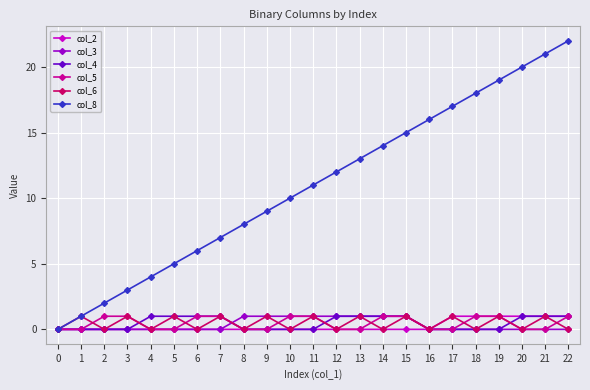

Reading right to left, transcribe all the data shown in this chart.

col_2: 22=1	21=1	20=1	19=1	18=1	17=1	16=0	15=0	14=0	13=0	12=0	11=0	10=0	9=0	8=0	7=0	6=0	5=0	4=0	3=0	2=0	1=0	0=0
col_3: 22=0	21=0	20=0	19=0	18=0	17=0	16=0	15=1	14=1	13=1	12=1	11=1	10=1	9=1	8=1	7=0	6=0	5=0	4=0	3=0	2=0	1=0	0=0
col_4: 22=1	21=1	20=1	19=0	18=0	17=0	16=0	15=1	14=1	13=1	12=1	11=0	10=0	9=0	8=0	7=1	6=1	5=1	4=1	3=0	2=0	1=0	0=0
col_5: 22=1	21=0	20=0	19=1	18=1	17=0	16=0	15=1	14=1	13=0	12=0	11=1	10=1	9=0	8=0	7=1	6=1	5=0	4=0	3=1	2=1	1=0	0=0
col_6: 22=0	21=1	20=0	19=1	18=0	17=1	16=0	15=1	14=0	13=1	12=0	11=1	10=0	9=1	8=0	7=1	6=0	5=1	4=0	3=1	2=0	1=1	0=0
col_8: 22=22	21=21	20=20	19=19	18=18	17=17	16=16	15=15	14=14	13=13	12=12	11=11	10=10	9=9	8=8	7=7	6=6	5=5	4=4	3=3	2=2	1=1	0=0